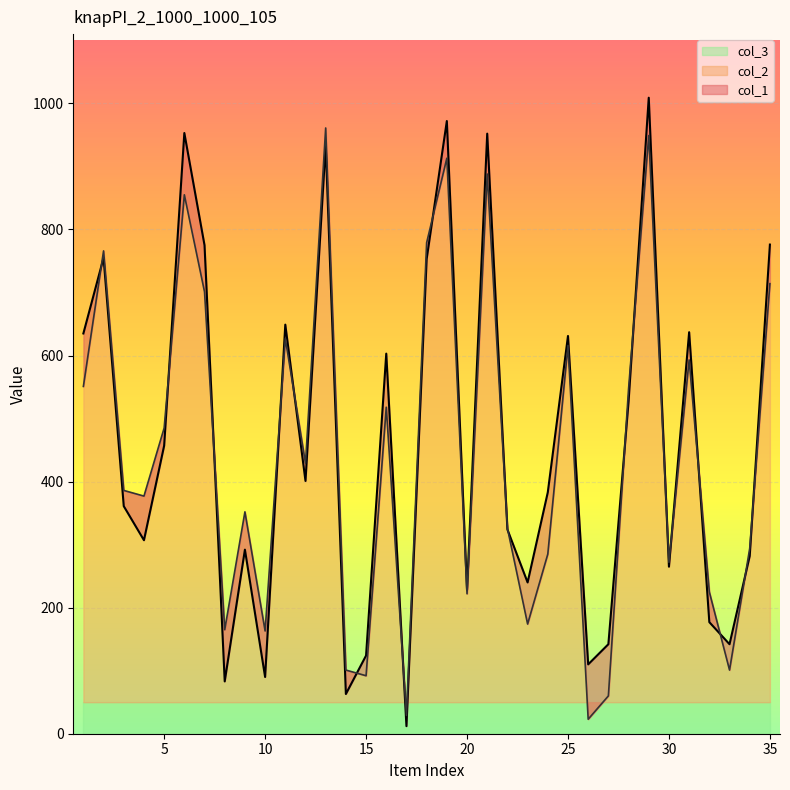

At which category is the sum across all series the highest?

29